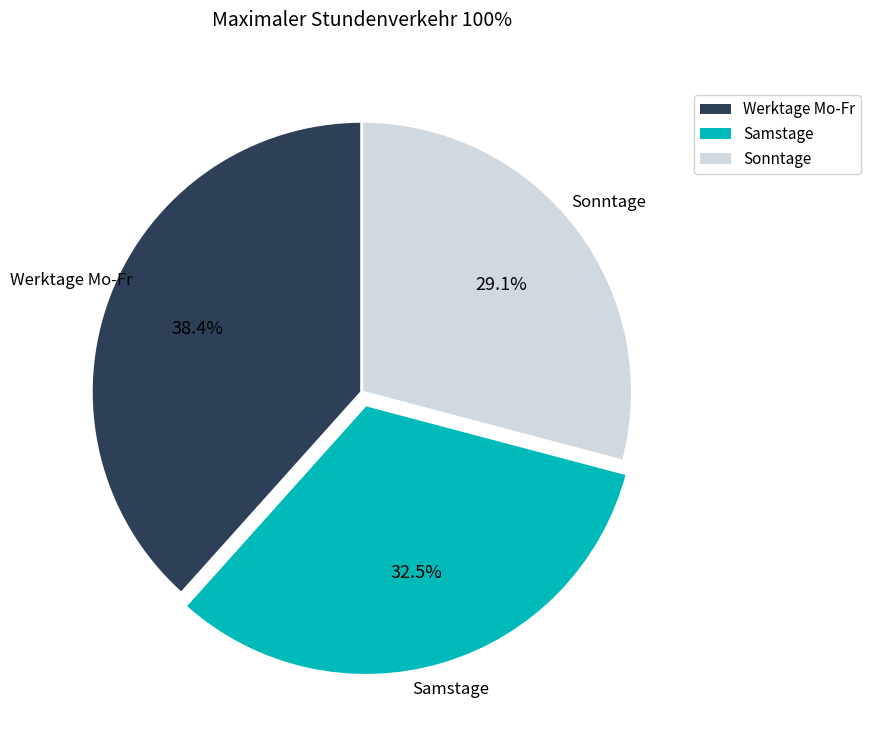

What portion of the pie excludes Sonntage?

70.9%